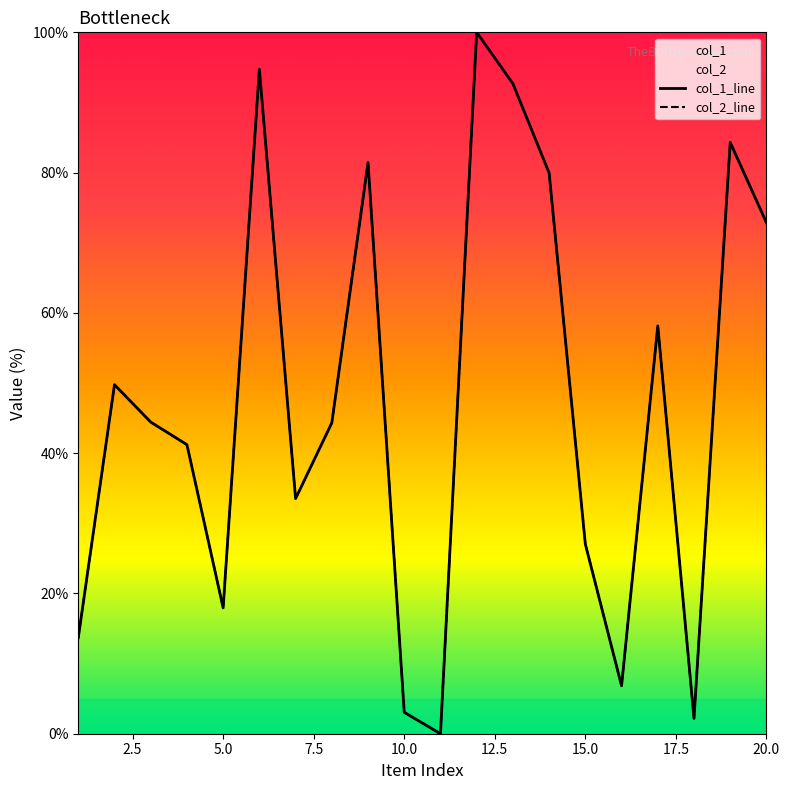

At which category does the chart reach its minimum across all series?

11